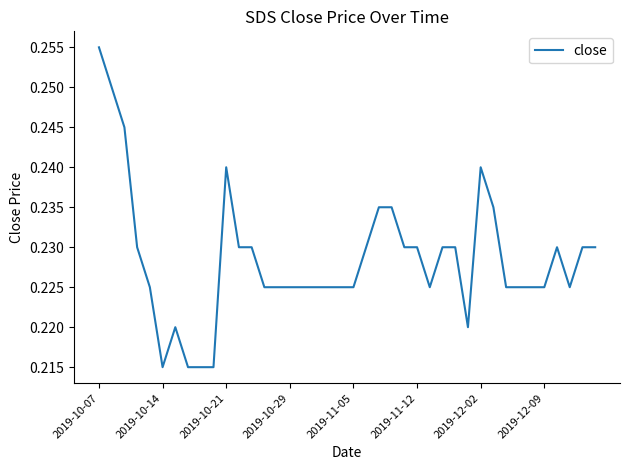

The value at 2019-12-09 is 0.1. True or false?

False